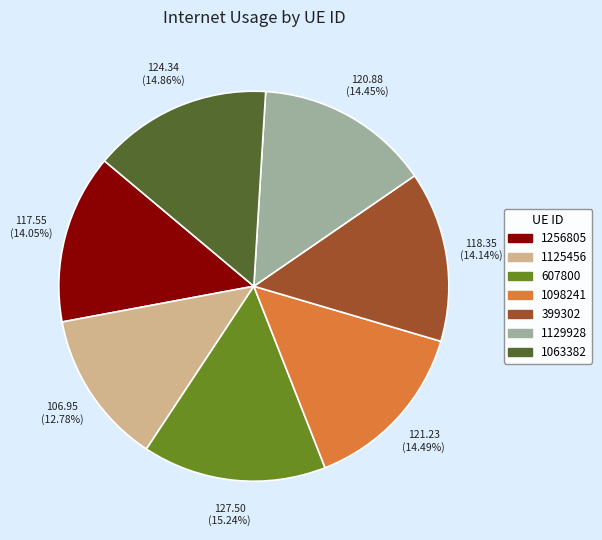

Between 1125456 and 607800, which is larger?

607800